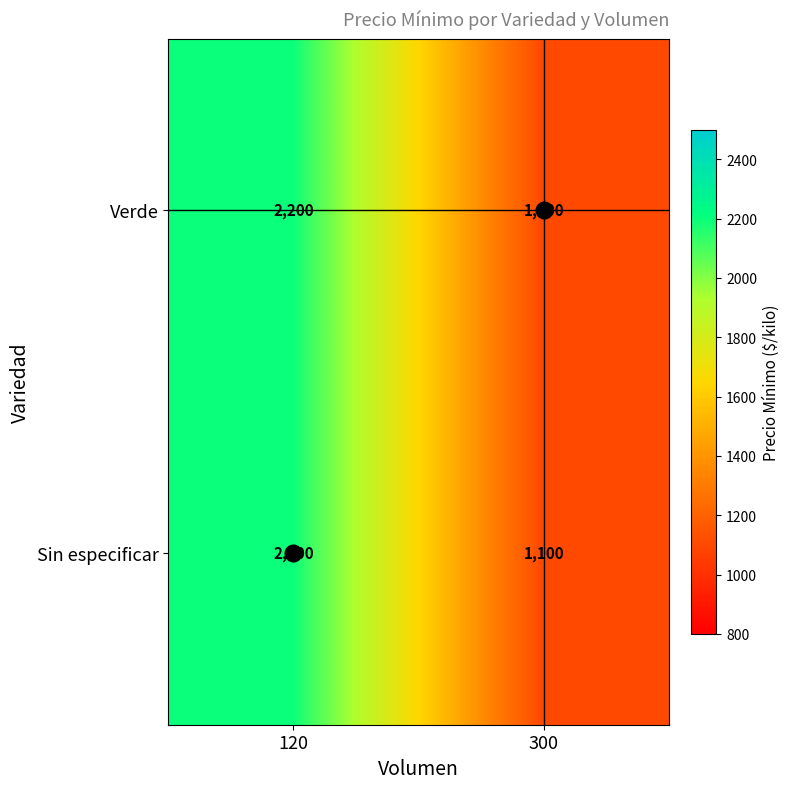

What is the average value of the Sin especificar series?

1650